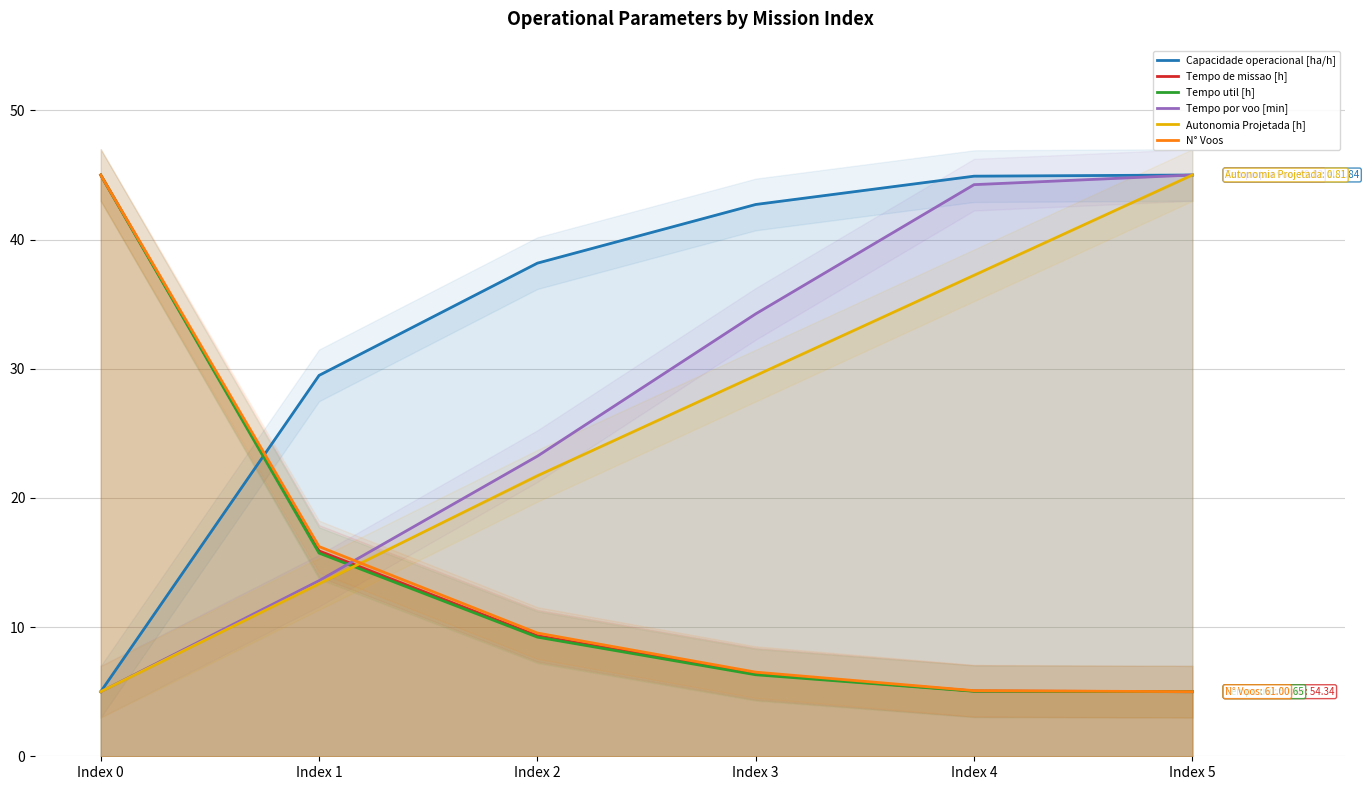

After their last crossing, which series has the higher values: Tempo de missao [h] or Autonomia Projetada [h]?

Autonomia Projetada [h]